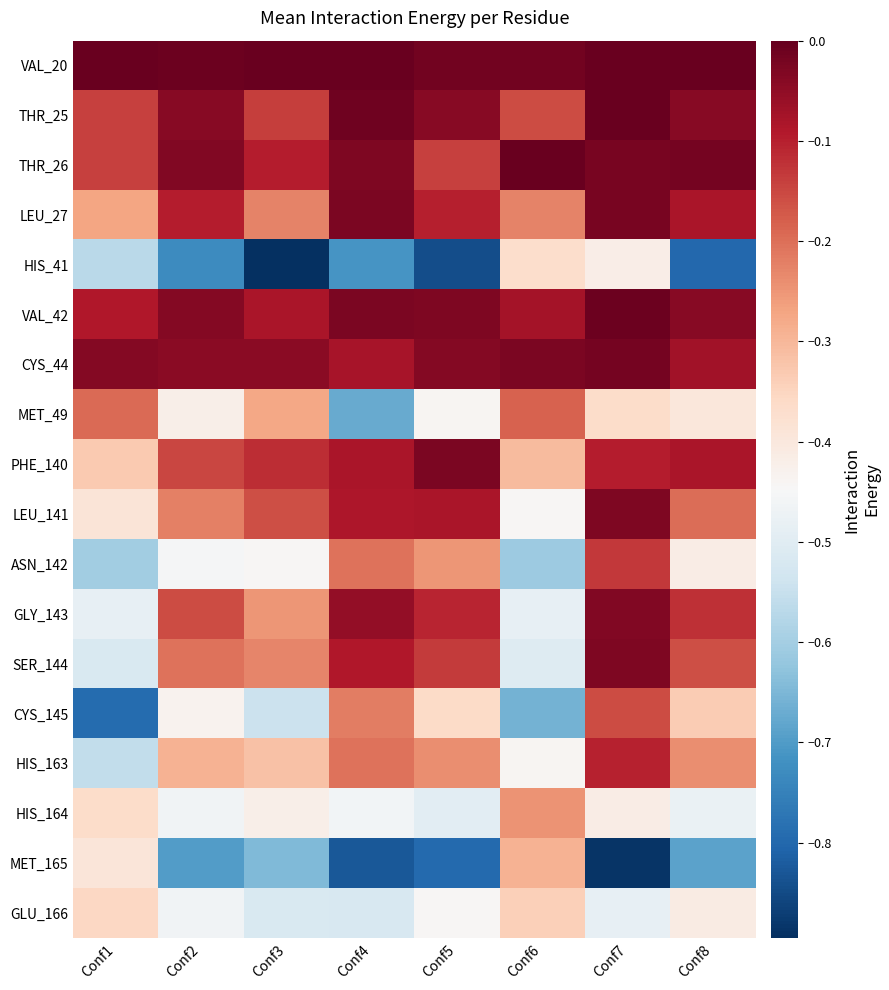

Which category has the highest value across all series?

Conf6